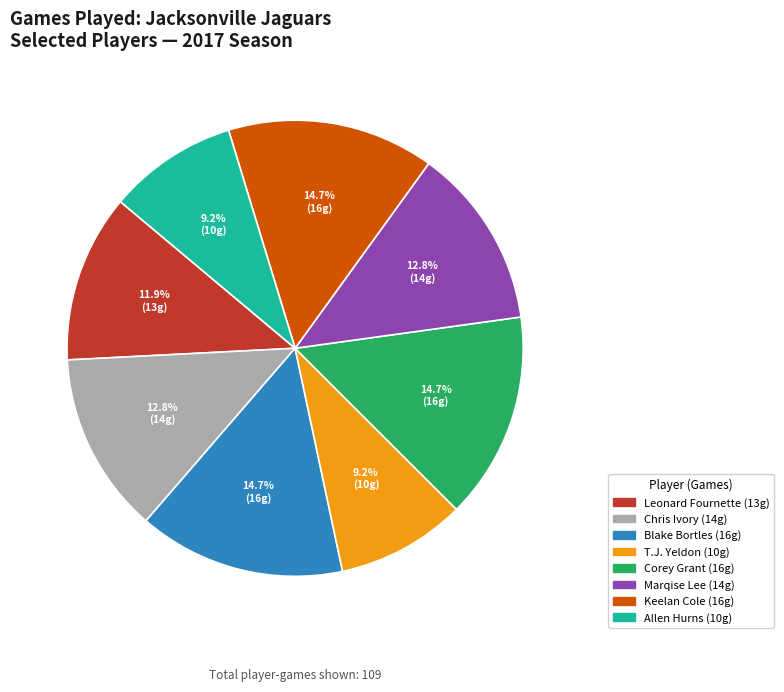

The Corey Grant slice represents 15% of the pie. True or false?

True